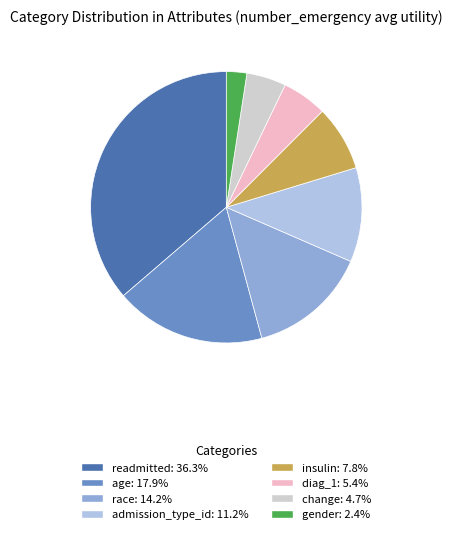

Is there a majority slice in this chart?

No